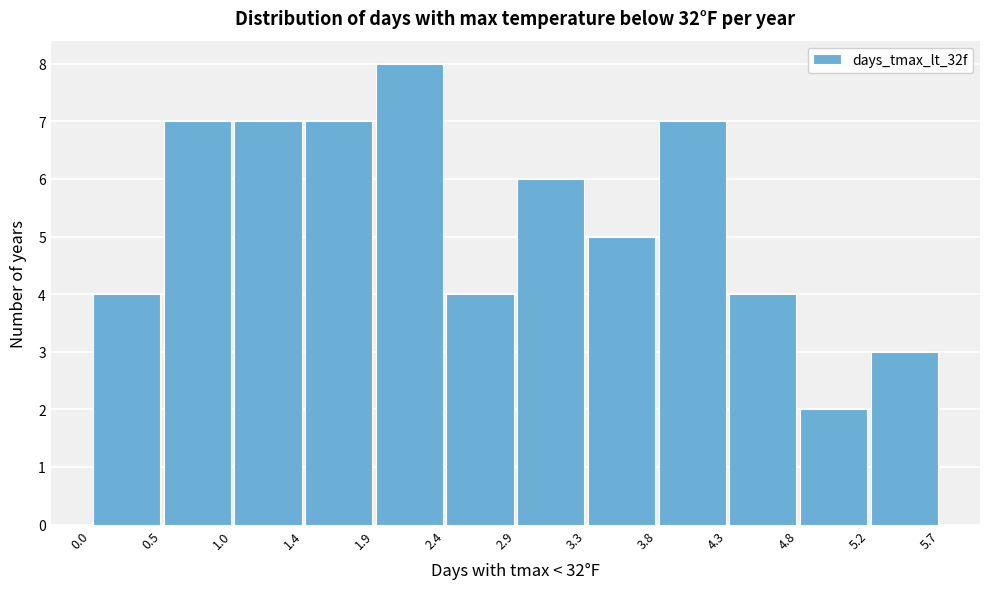

Over which range of the x-axis is the bar tallest?

1.9 to 2.4